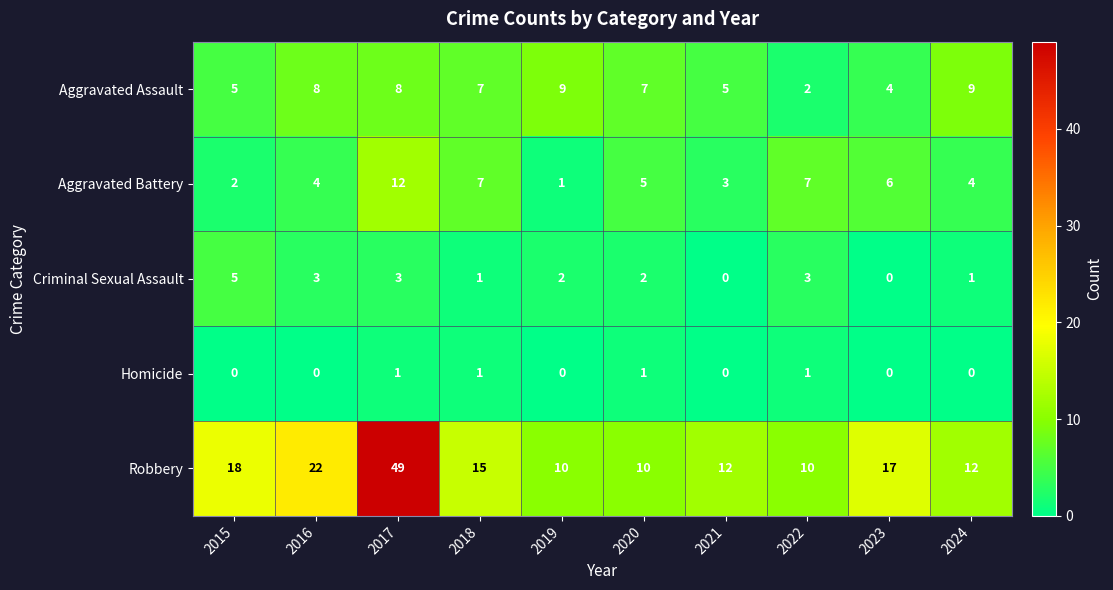

What is the difference between the second highest and minimum values in the Criminal Sexual Assault series?

3